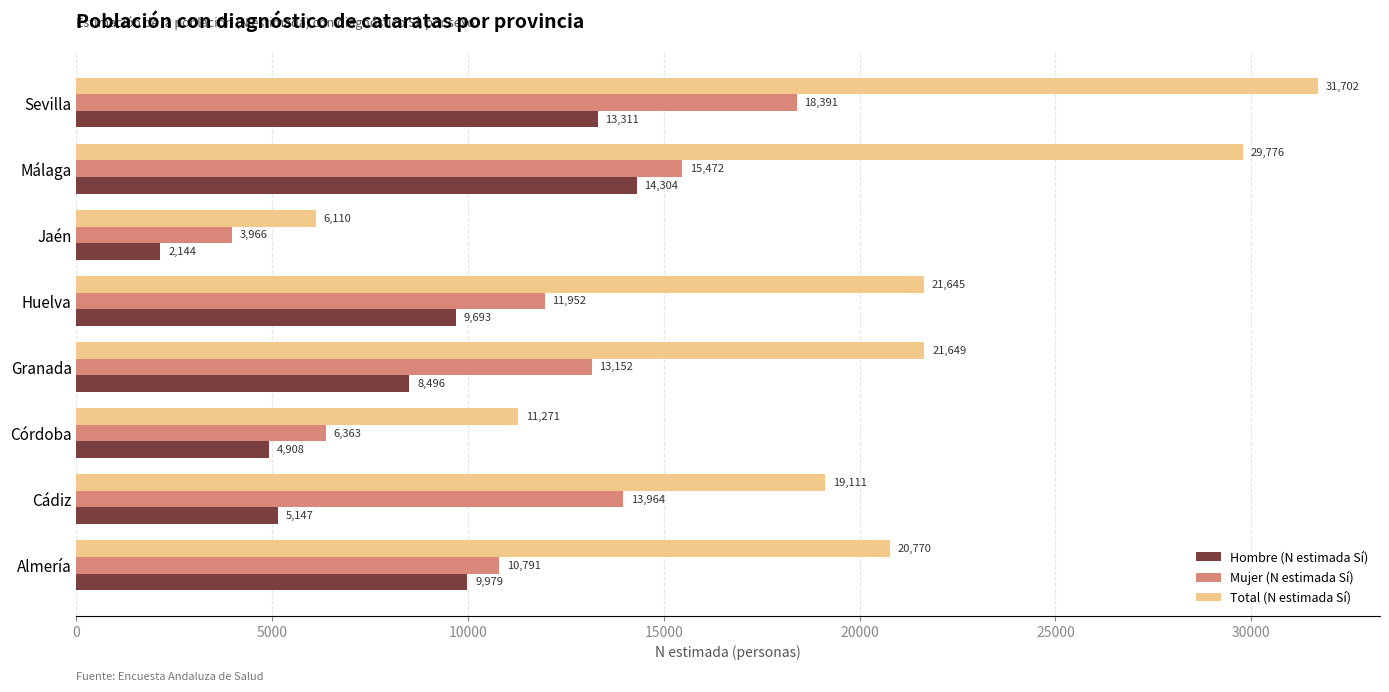

How many data points in Mujer (N estimada Sí) are less than 13152?

4